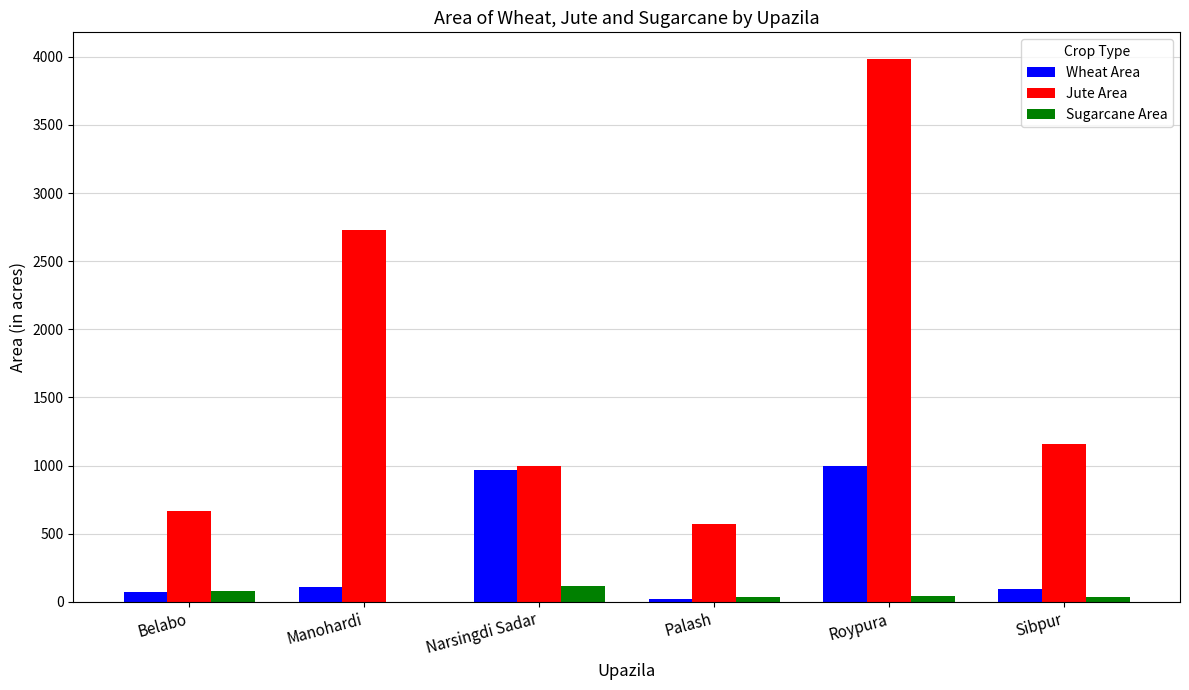

Which category has the highest value in the Jute Area series?

Roypura